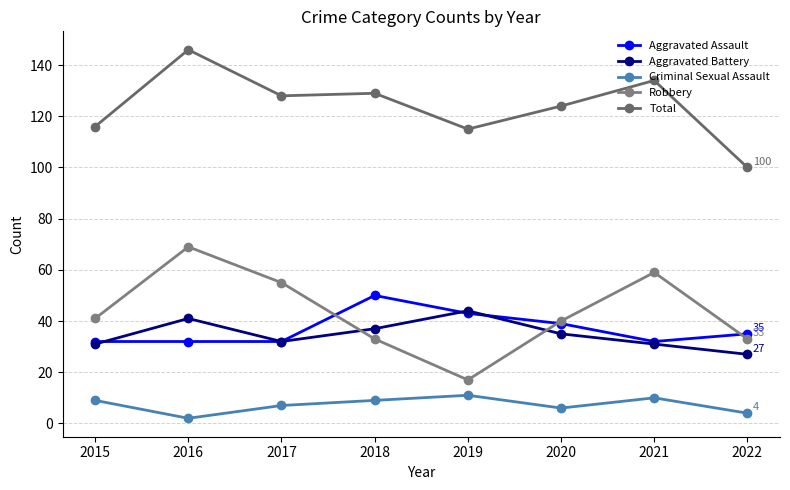

Reading right to left, transcribe all the data shown in this chart.

Aggravated Assault: 35	32	39	43	50	32	32	32
Aggravated Battery: 27	31	35	44	37	32	41	31
Criminal Sexual Assault: 4	10	6	11	9	7	2	9
Robbery: 33	59	40	17	33	55	69	41
Total: 100	134	124	115	129	128	146	116